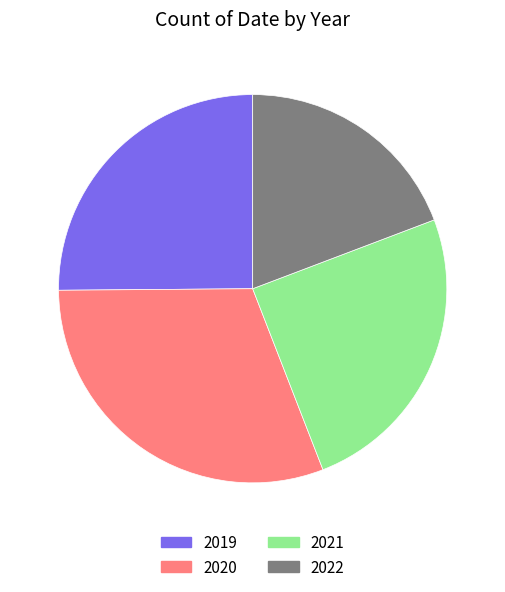

What is the ratio of the value at 2019 to the value at 2020?

0.8